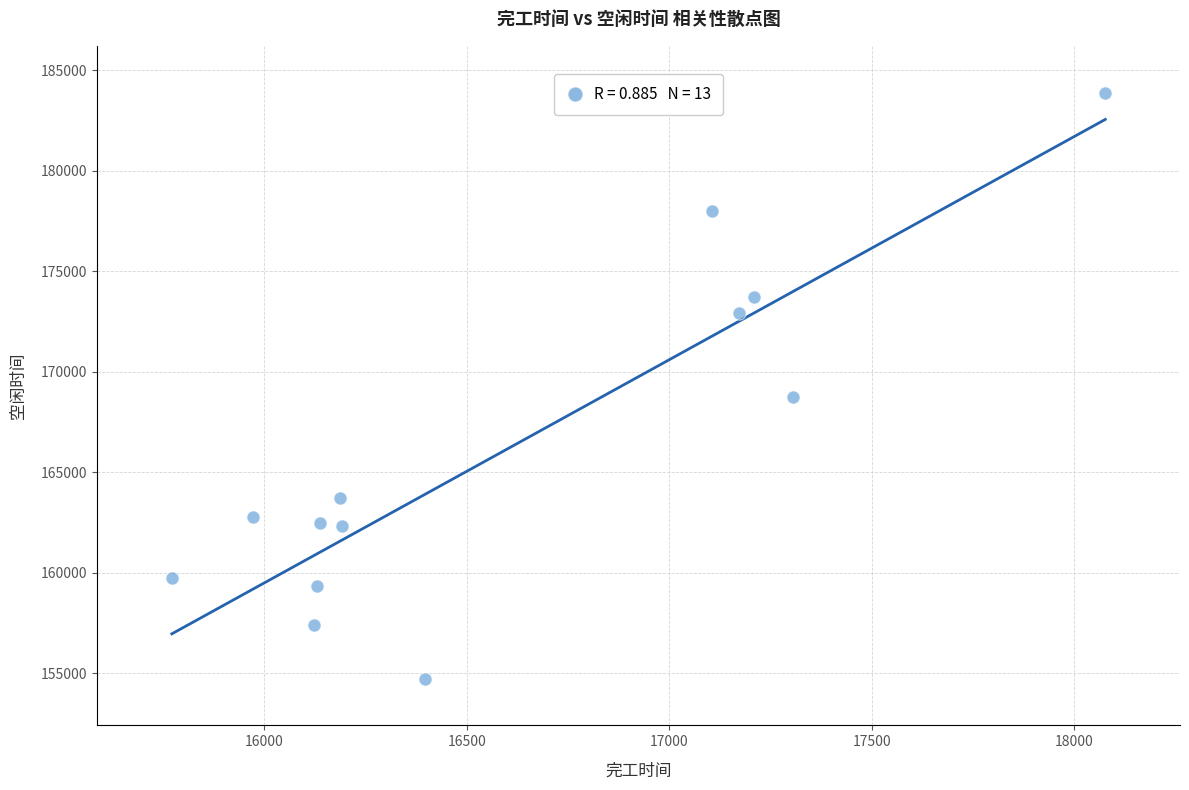

What is the range of X values (max minus min)?

2305.1